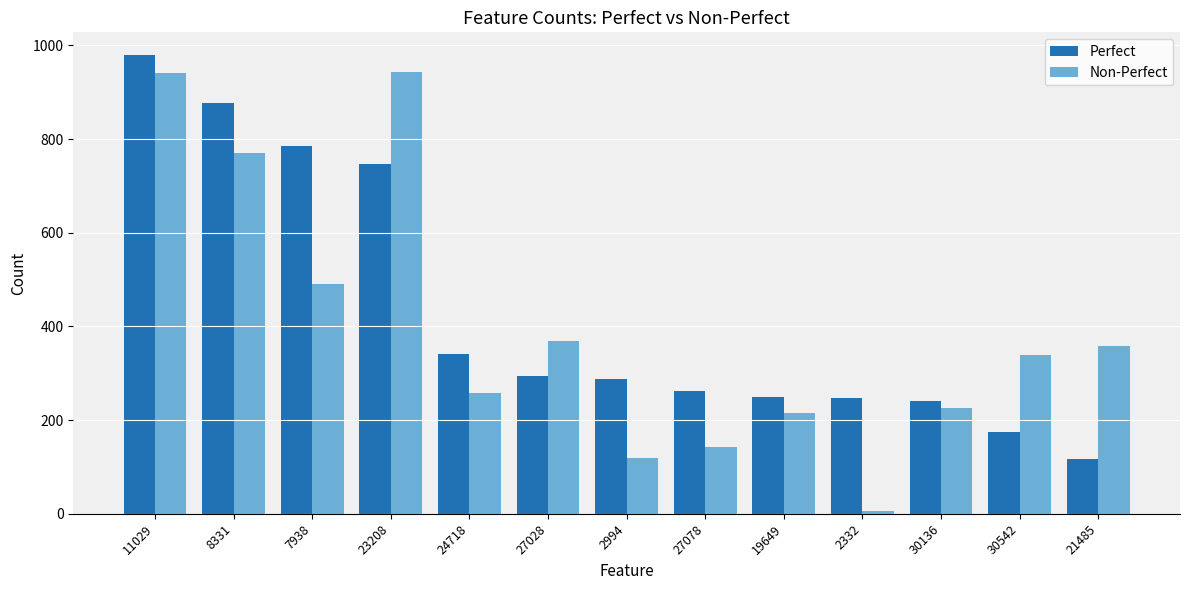

What position from the left is 11029?

1